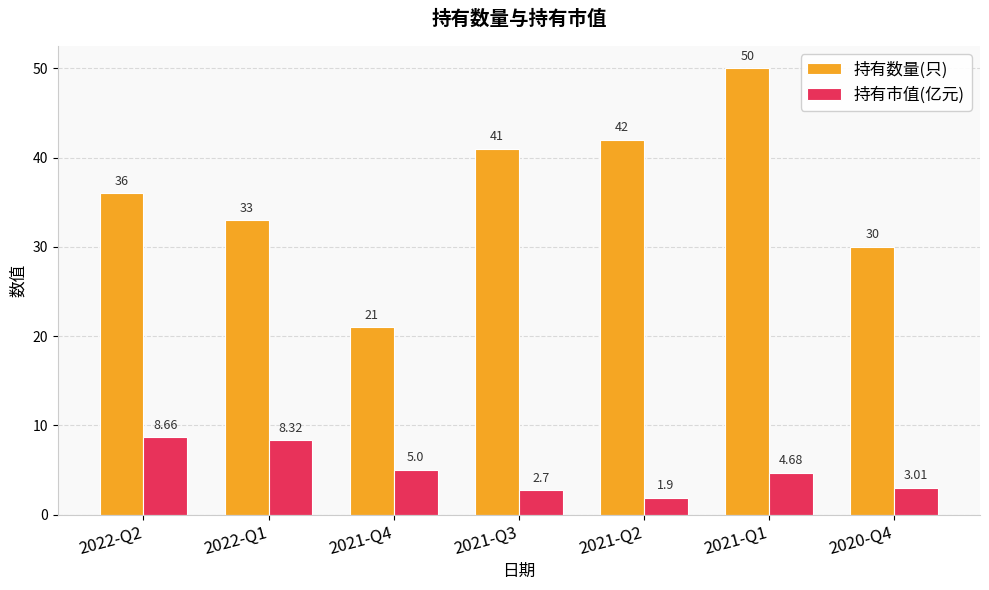

How many bars are there in each group?

2